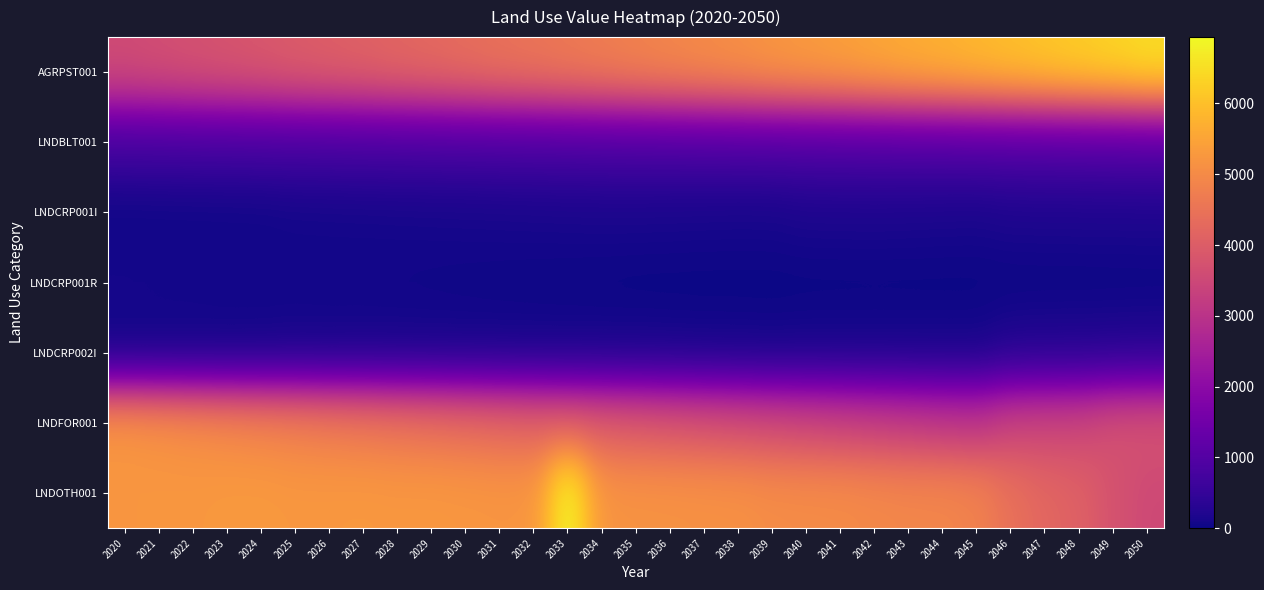

Count the number of categories in the chart.

31